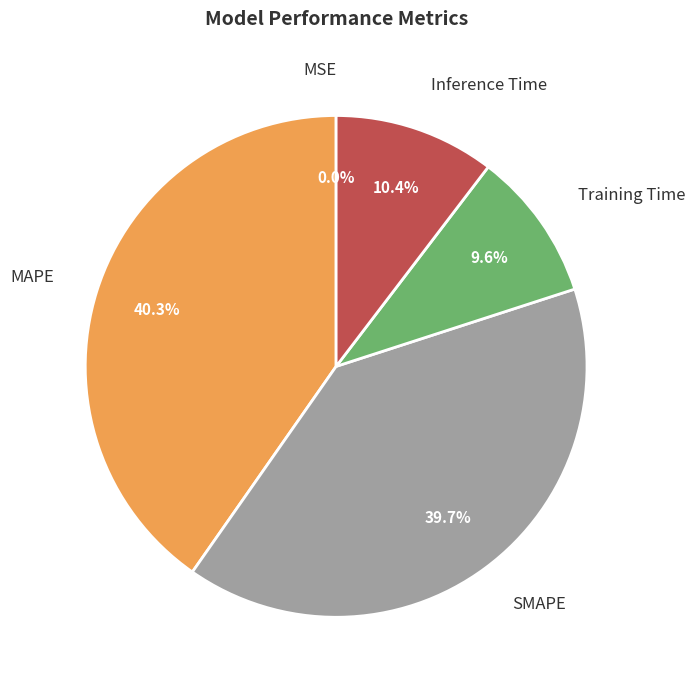

Is Training Time the majority of the pie?

No